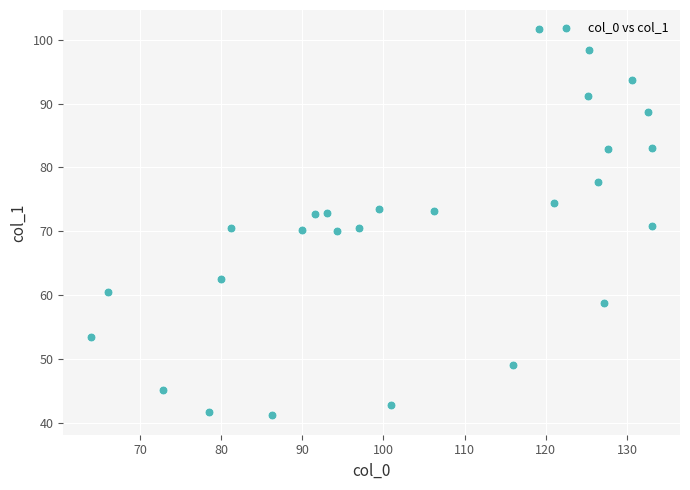

What is the range of Y values (max minus min)?

60.5